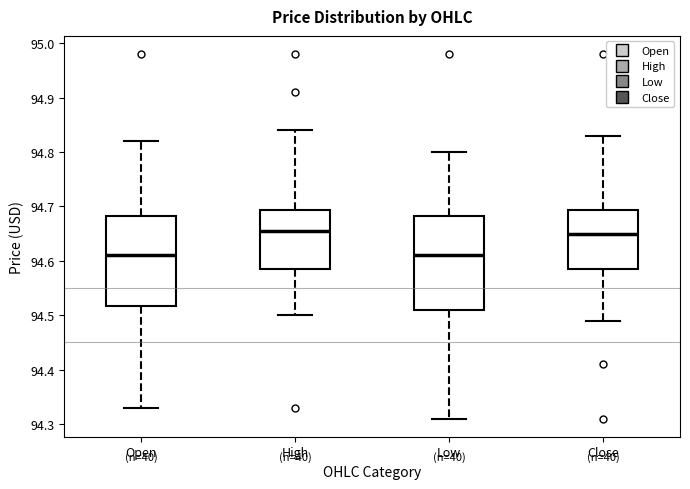

Reading left to right, read every box against the y-axis: the position of its median line, the range the box covers, and the ends of its whiskers. The values are not printed on the chart, so give them approximately, as read against the axis.

Open: median 94.61, box 94.52 to 94.68, whiskers 94.33 to 94.82
High: median 94.66, box 94.59 to 94.69, whiskers 94.50 to 94.84
Low: median 94.61, box 94.51 to 94.68, whiskers 94.31 to 94.80
Close: median 94.65, box 94.59 to 94.69, whiskers 94.49 to 94.83